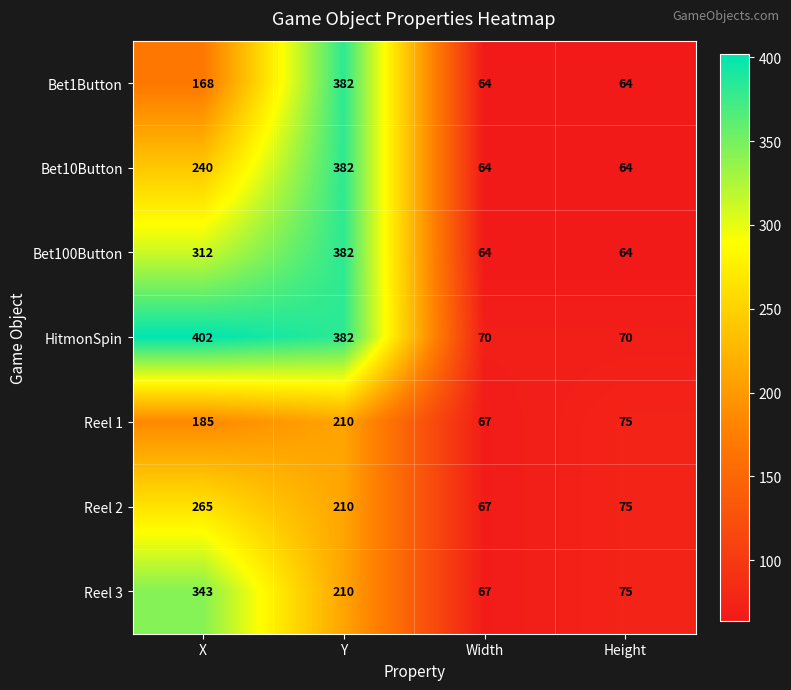

What is the average value of the Bet10Button series?

188